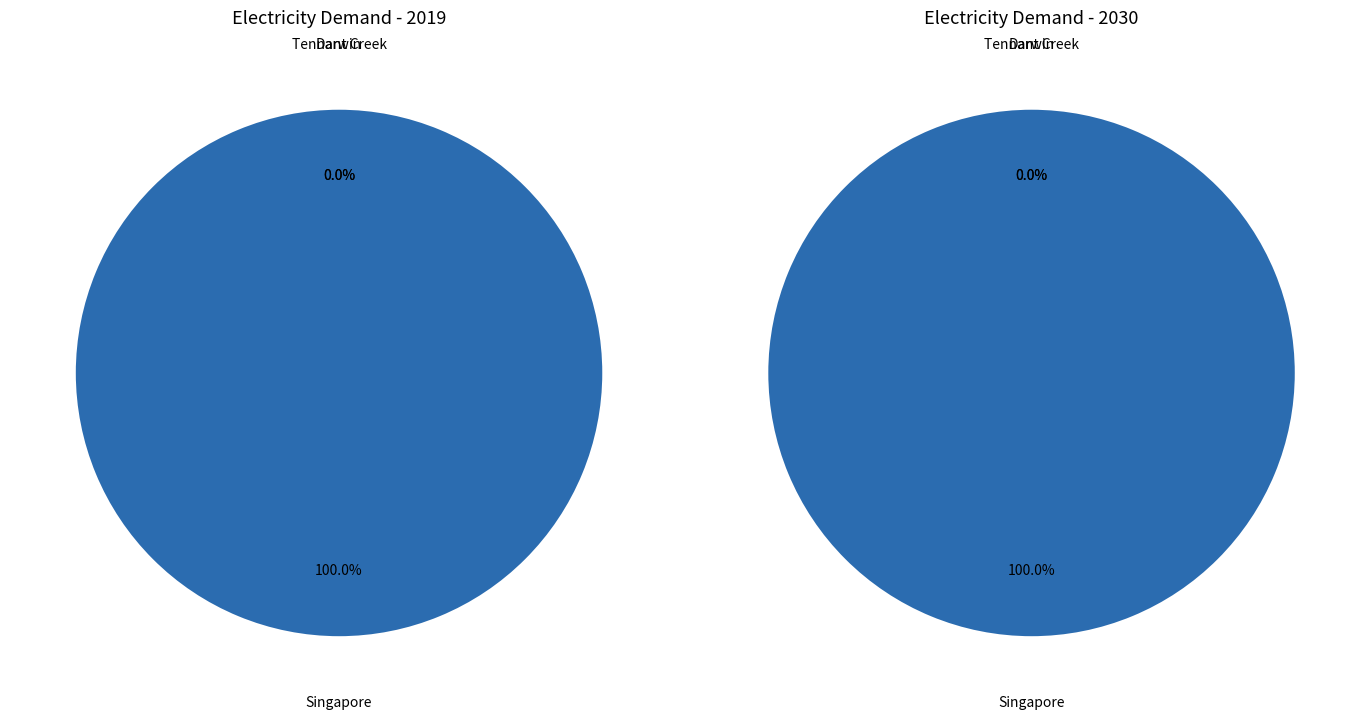

How many segments does this pie chart have?

3